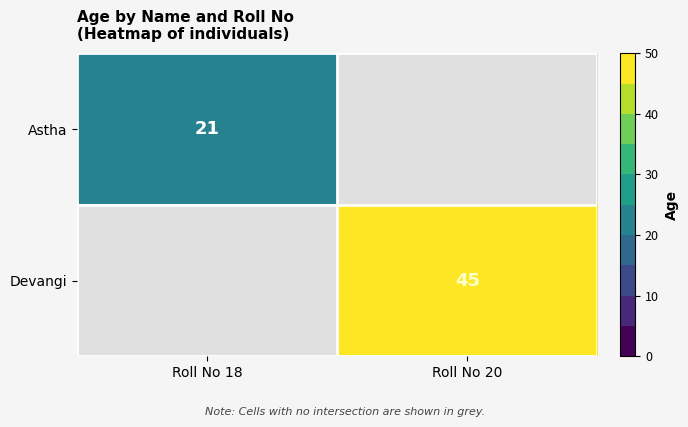

What is the total value across all series at Roll No 20?

45